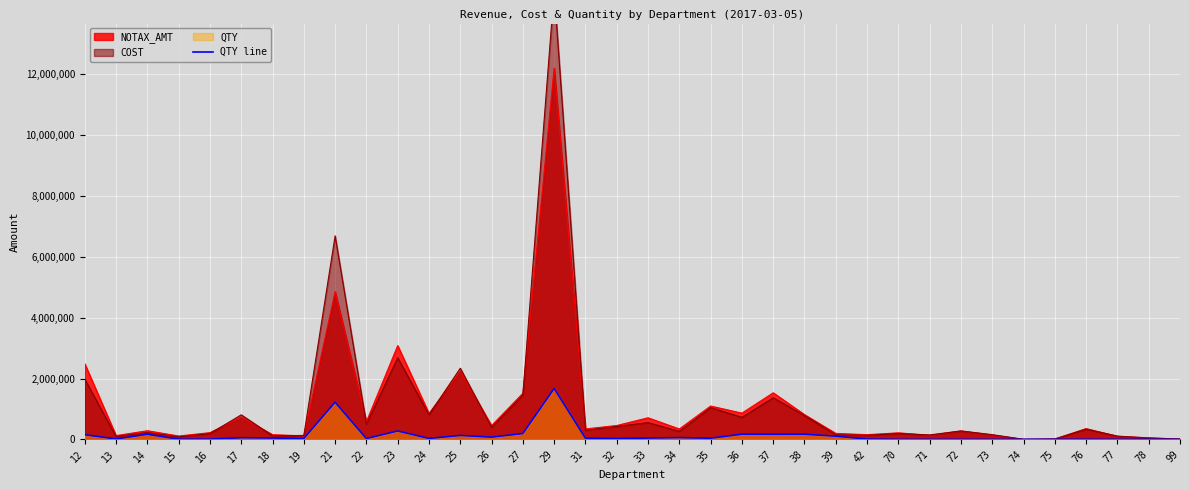

True or false: the data shows 100799.6 at 23.

False